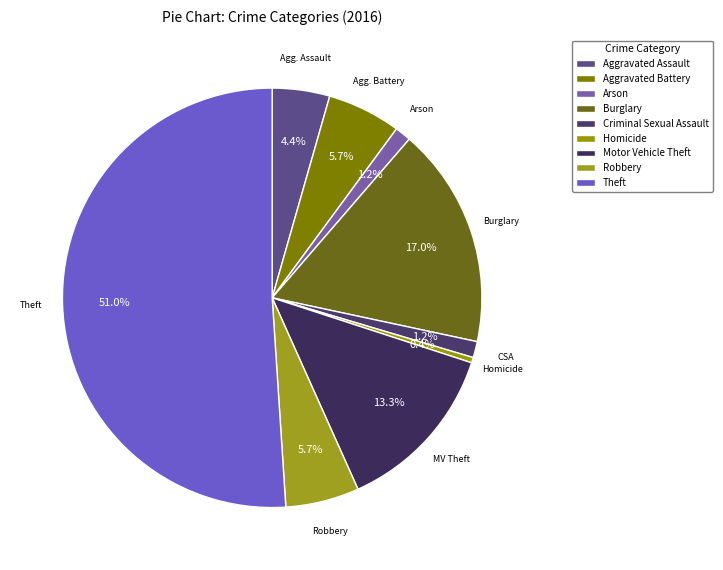

Does any single category account for the majority?

Yes